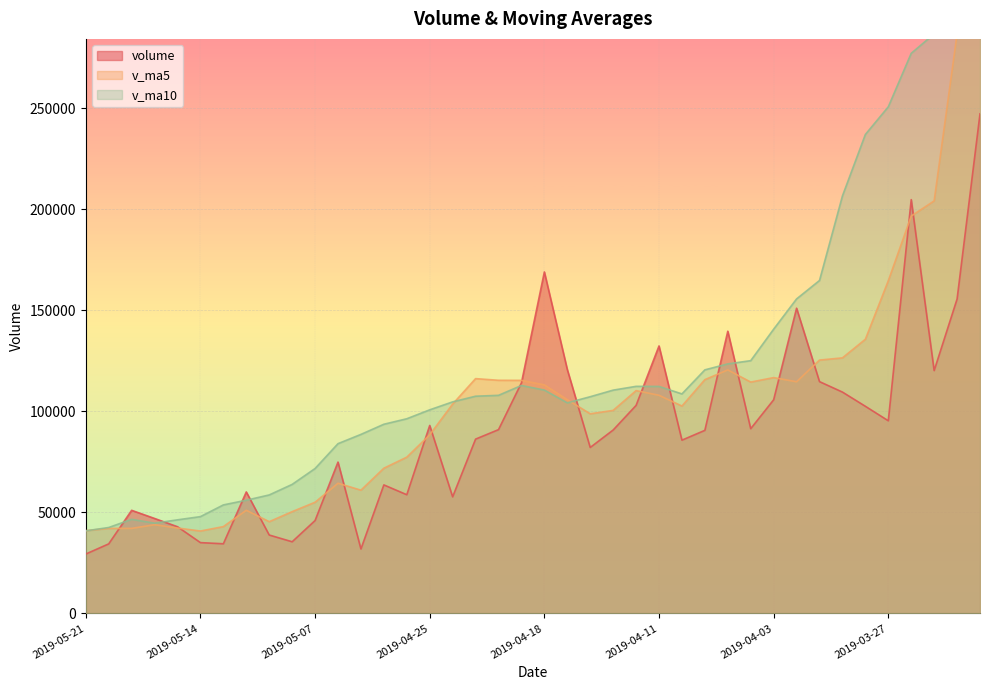

The value of volume at 2019-05-13 is 34478.2. True or false?

True